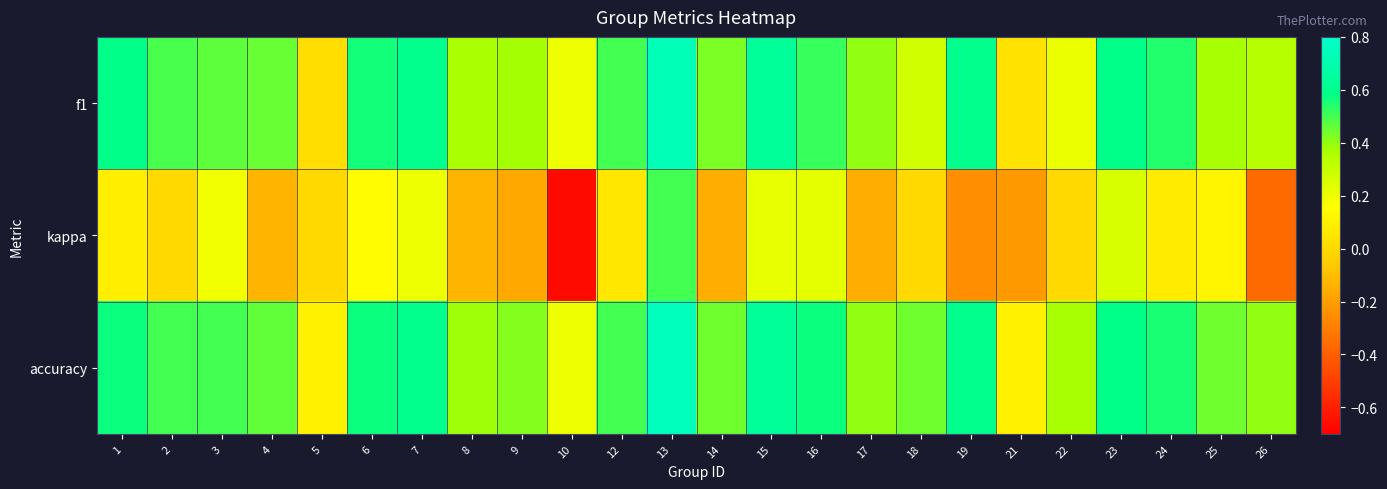

Reading right to left, extract all data points from this chart.

f1: 26=0.3	25=0.4	24=0.5	23=0.6	22=0.2	21=0.0	19=0.6	18=0.3	17=0.4	16=0.5	15=0.6	14=0.4	13=0.7	12=0.5	10=0.2	9=0.4	8=0.4	7=0.6	6=0.6	5=0.0	4=0.5	3=0.5	2=0.5	1=0.6
kappa: 26=-0.4	25=0.1	24=0.1	23=0.3	22=0.0	21=-0.2	19=-0.2	18=0.0	17=-0.2	16=0.2	15=0.2	14=-0.2	13=0.5	12=0.1	10=-0.7	9=-0.2	8=-0.1	7=0.2	6=0.1	5=0.0	4=-0.1	3=0.2	2=0.0	1=0.1
accuracy: 26=0.4	25=0.4	24=0.6	23=0.6	22=0.4	21=0.1	19=0.6	18=0.4	17=0.4	16=0.6	15=0.6	14=0.4	13=0.8	12=0.5	10=0.2	9=0.4	8=0.4	7=0.6	6=0.6	5=0.1	4=0.5	3=0.5	2=0.5	1=0.6